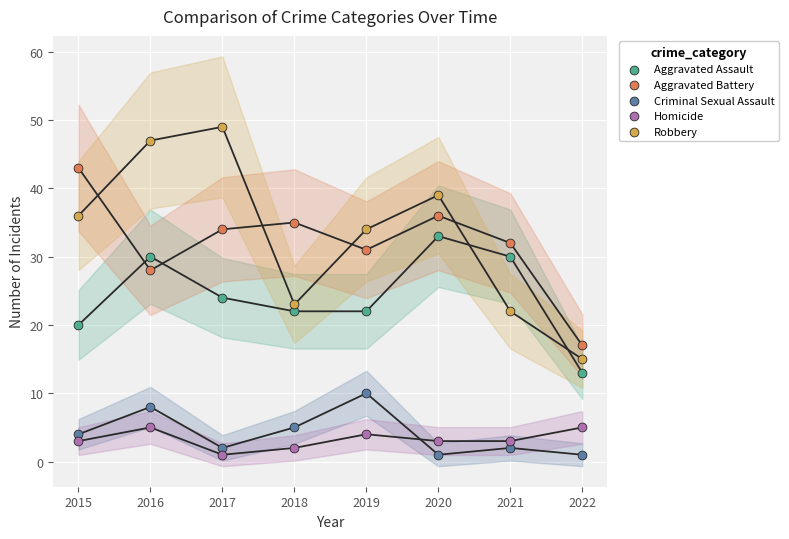

Across all series, what Y value is closest to 25?

24